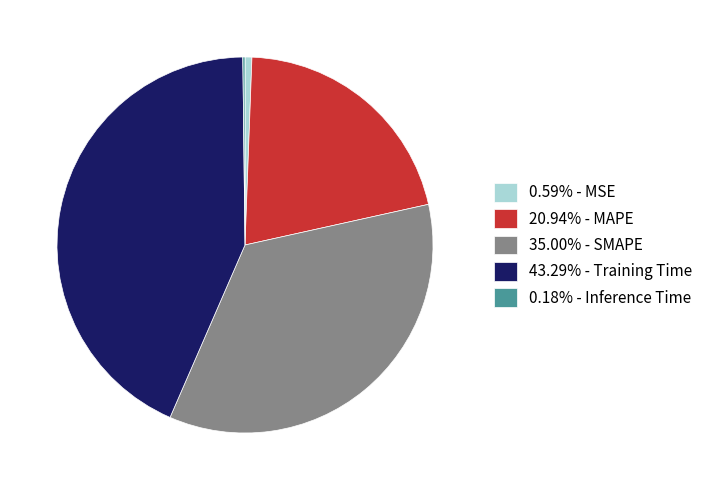

Does any single category account for the majority?

No